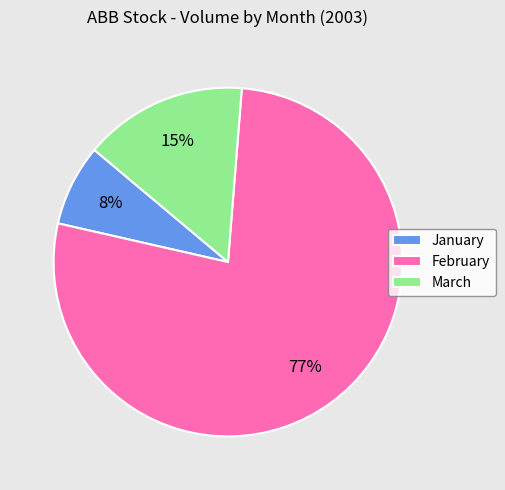

Which has a higher value, March or January?

March